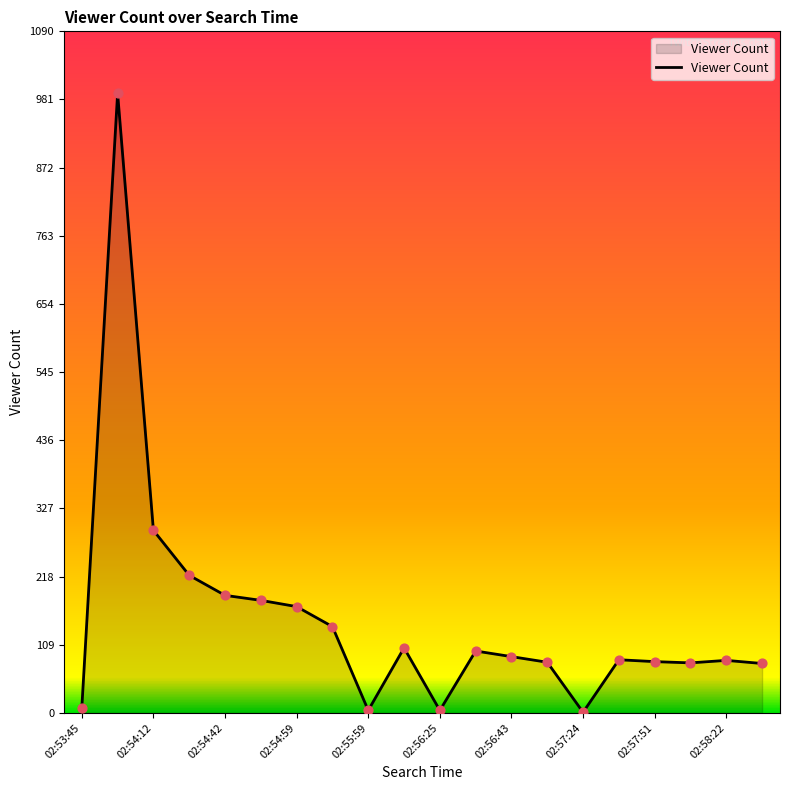

What is the maximum value shown in the chart?

991